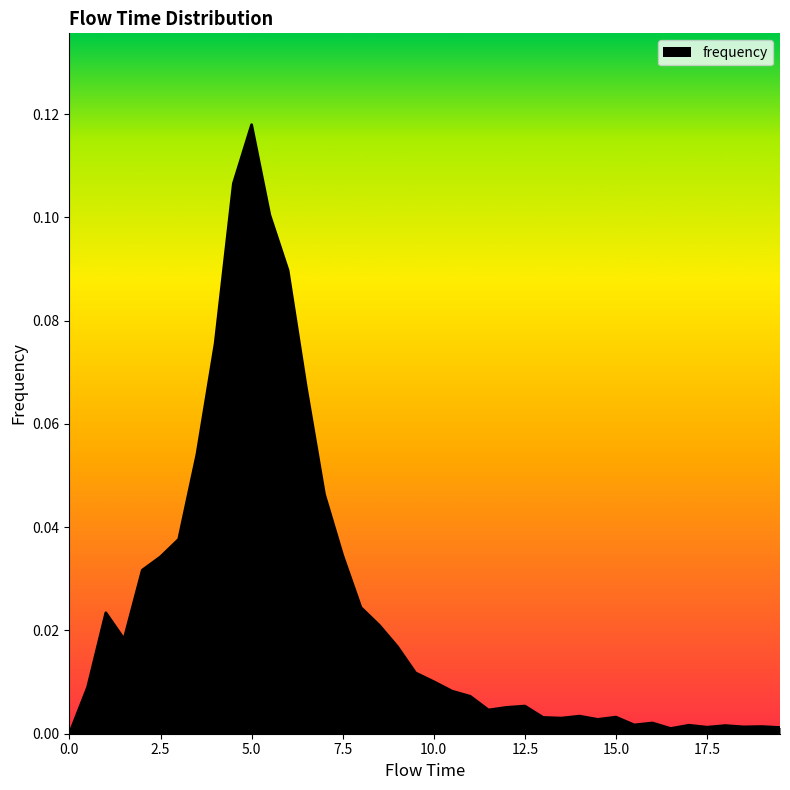

Reading left to right, list all the values displayed in this chart.

0.0	0.0	0.0	0.0	0.0	0.0	0.0	0.1	0.1	0.1	0.1	0.1	0.1	0.1	0.0	0.0	0.0	0.0	0.0	0.0	0.0	0.0	0.0	0.0	0.0	0.0	0.0	0.0	0.0	0.0	0.0	0.0	0.0	0.0	0.0	0.0	0.0	0.0	0.0	0.0